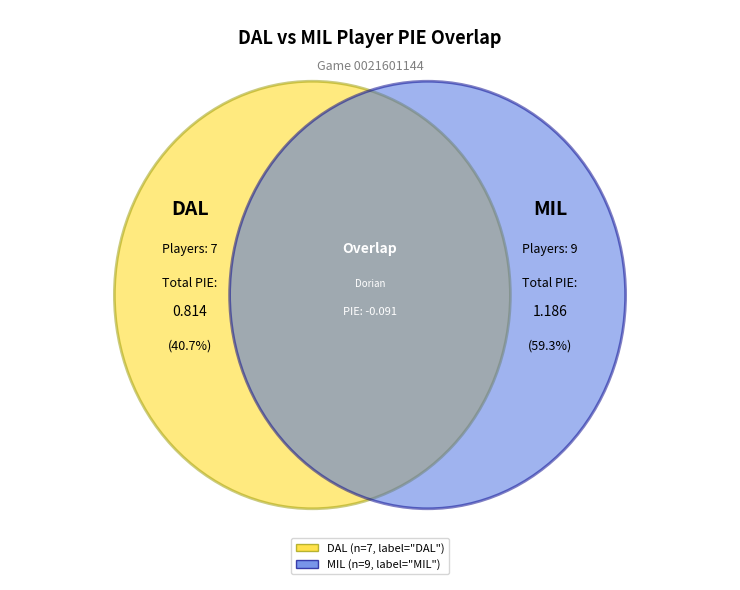

Which category has the smallest portion of the pie?

Dorian Finney-Smith